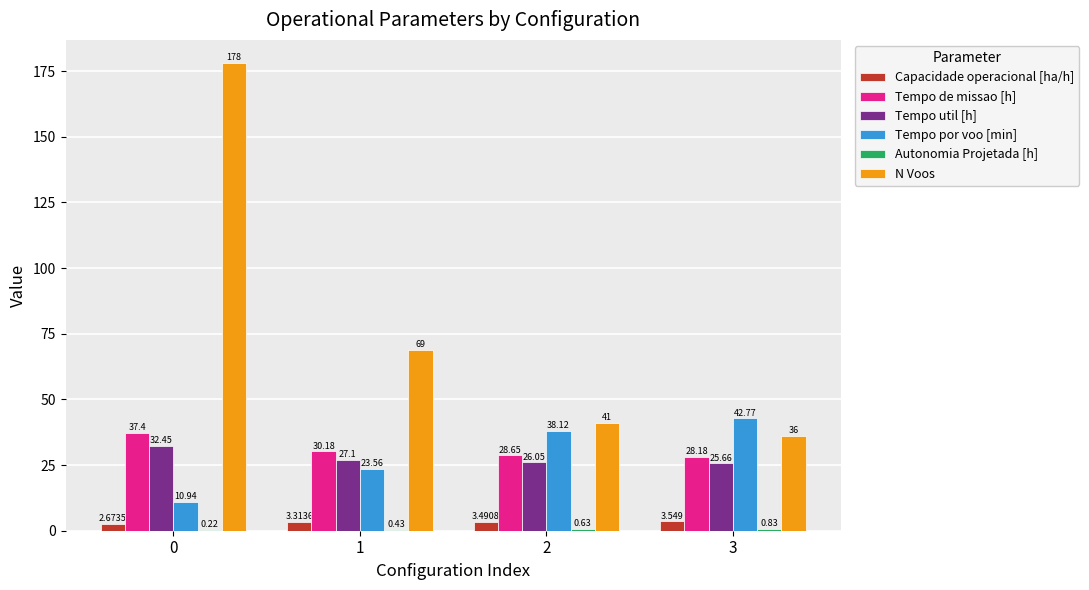

Between 0 and 2, which series saw the biggest shift?

N Voos